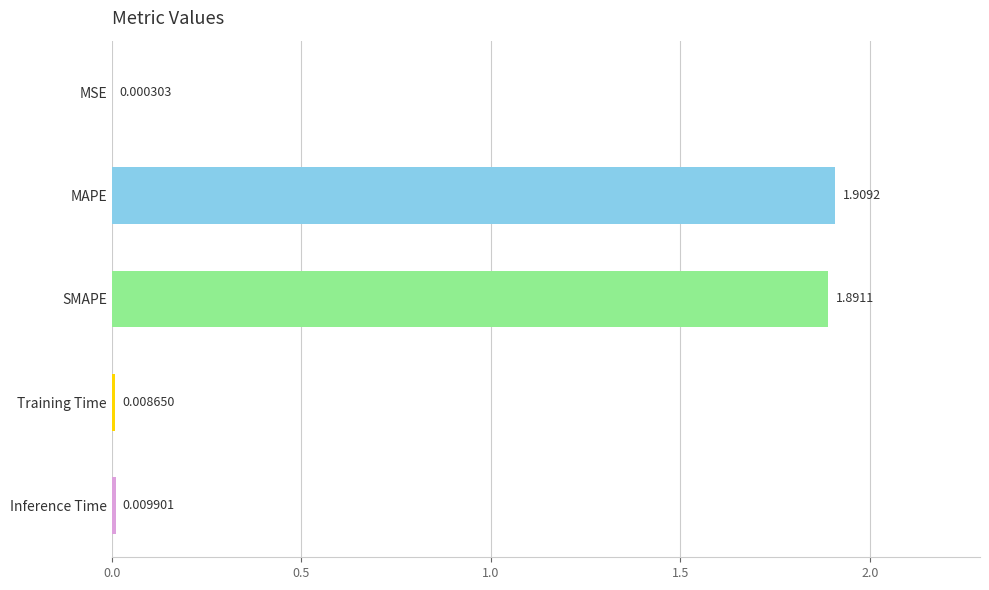

Which label corresponds to the largest value in the chart?

MAPE